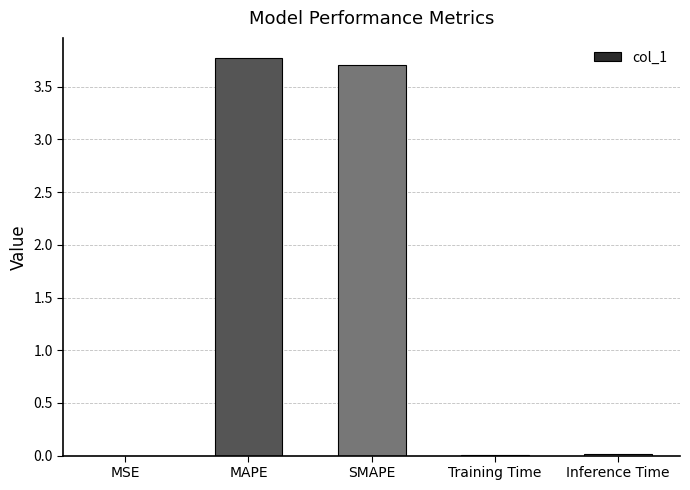

Is it true that the value at Training Time is 0.0?

True